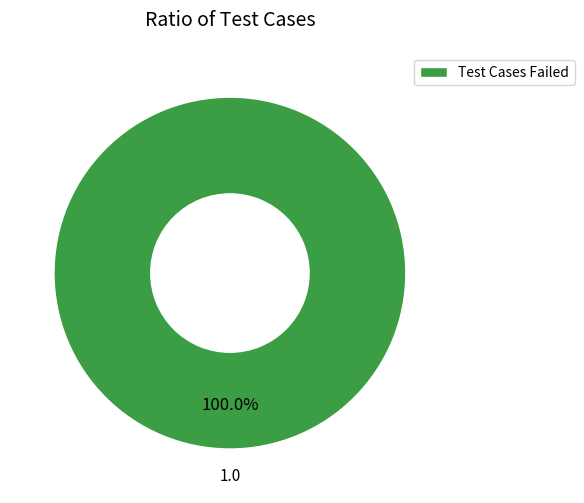

Rank the categories by value from lowest to highest.

Test Cases Failed